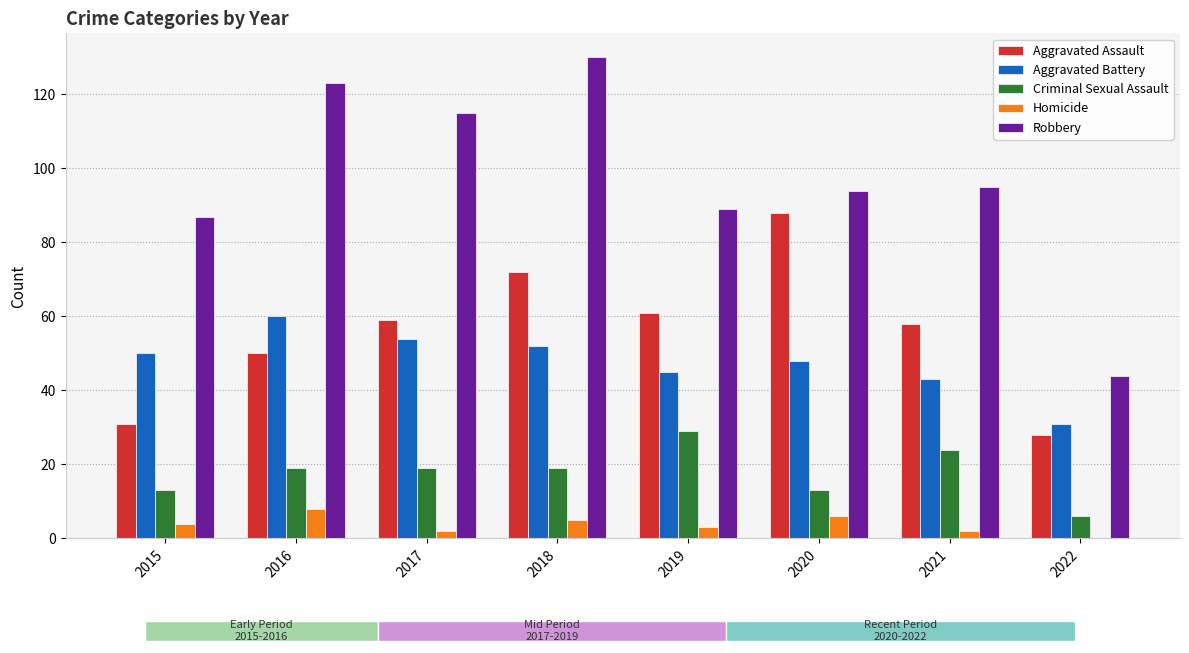

True or false: Aggravated Battery has a value of 82 at 2018.

False